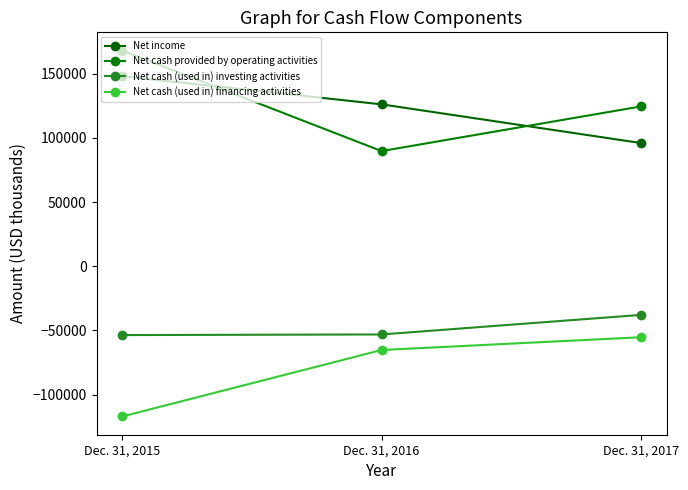

At which category is the sum across all series the highest?

Dec. 31, 2015